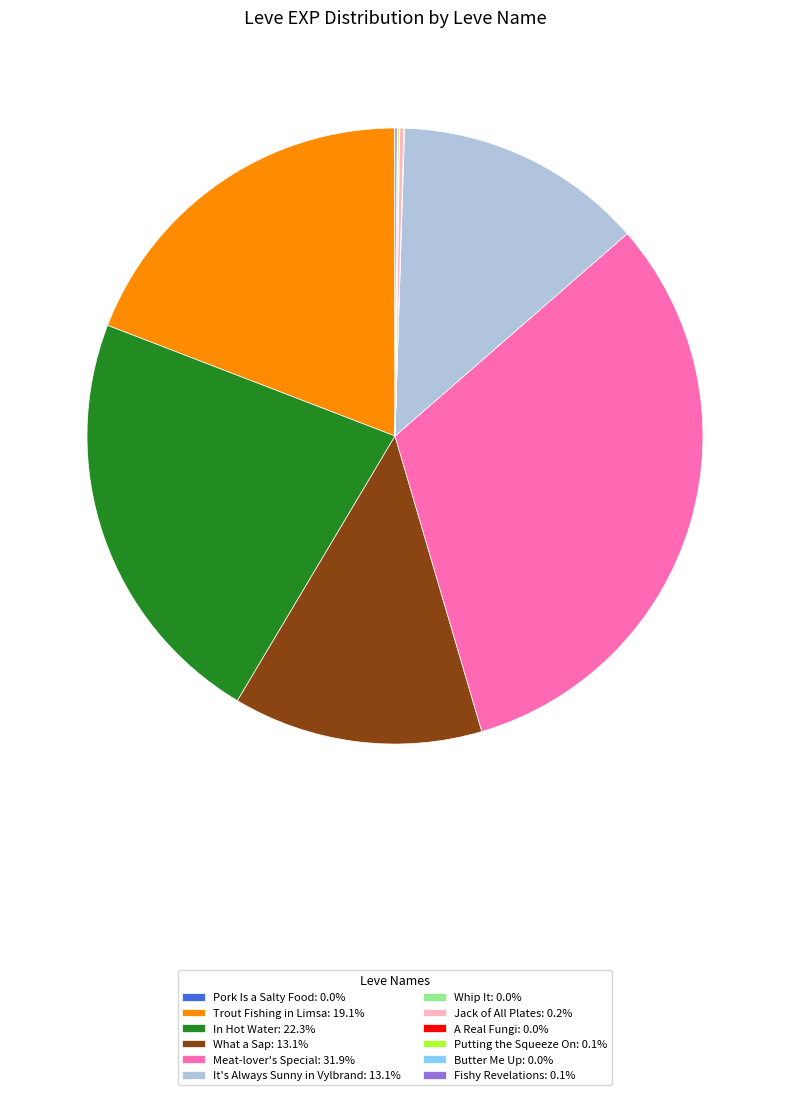

Is there any slice that represents more than half of the pie?

No